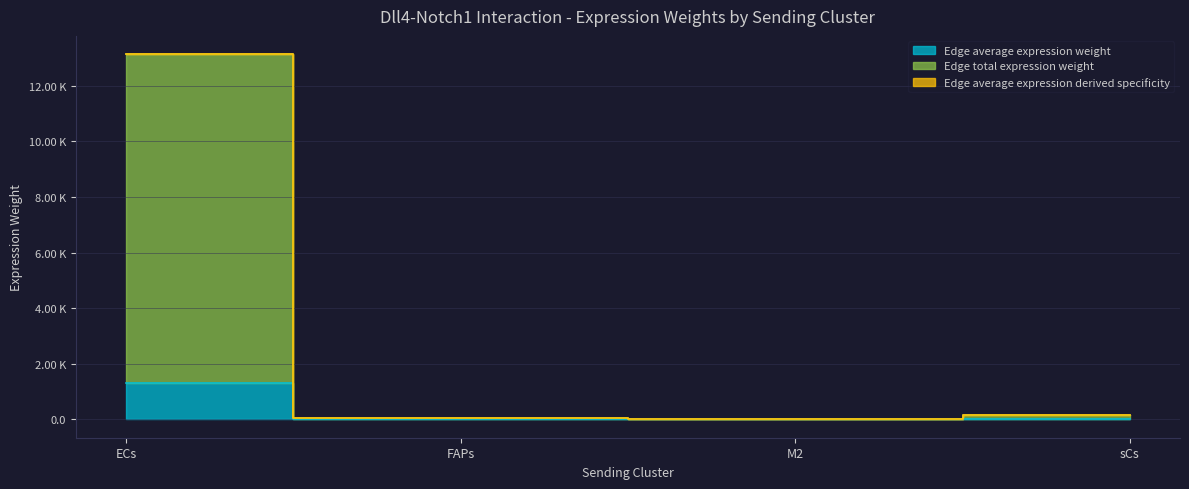

Does the chart display data point markers on the line(s)?

No